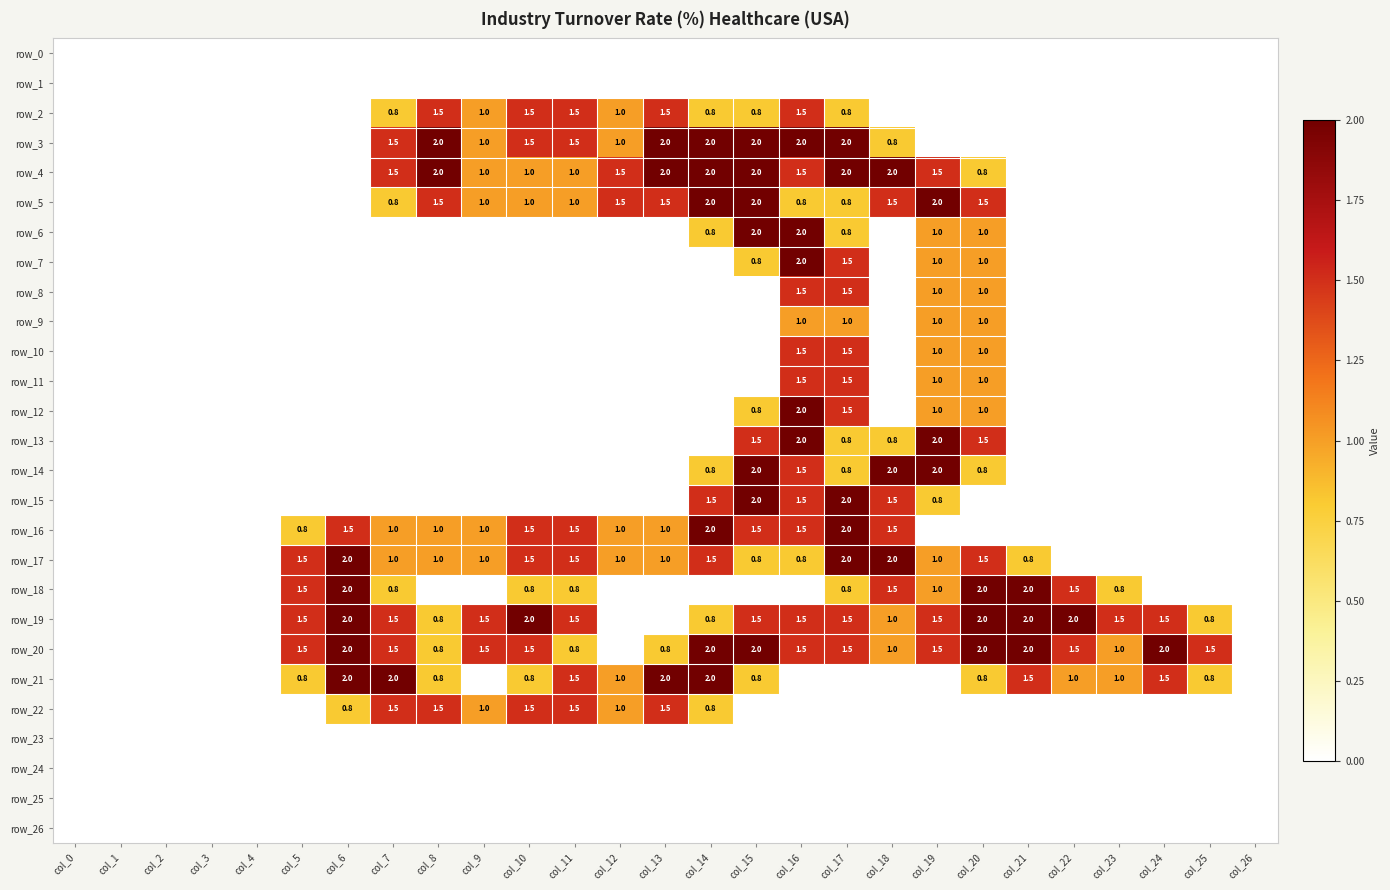

At which category is the sum across all series the highest?

col_16